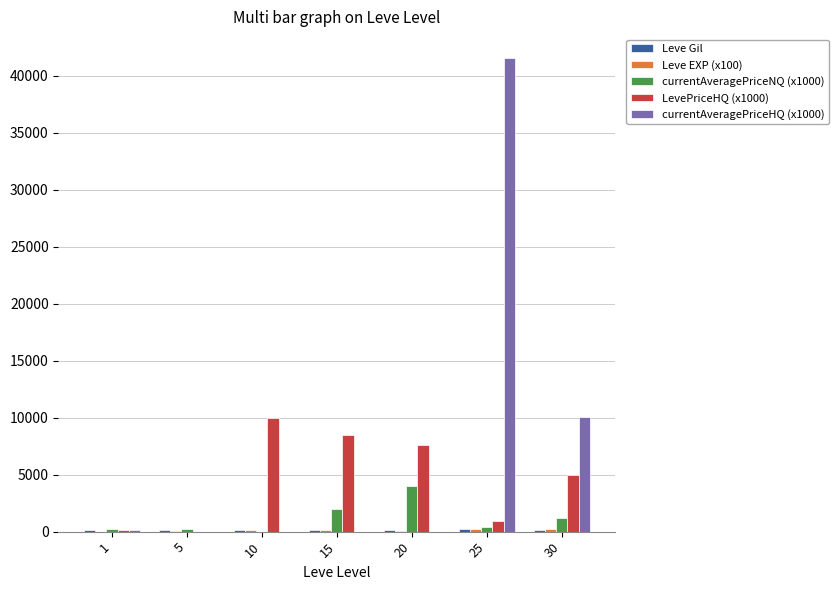

Which series has the largest total across all categories?

currentAveragePriceHQ (x1000)